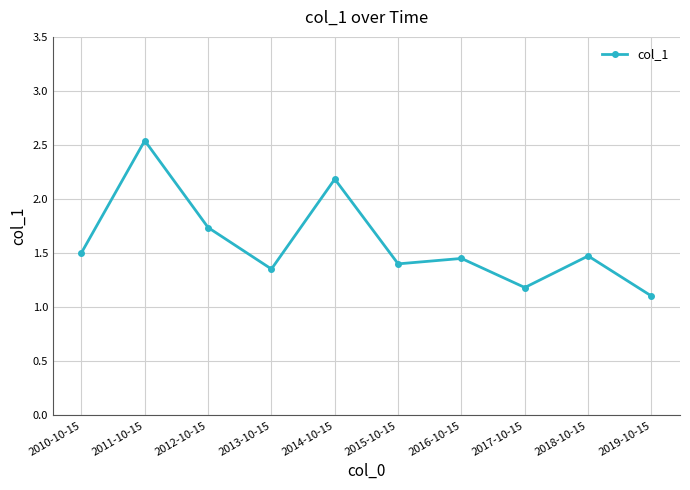

Is it true that the value at 2019-10-15 is 1.1?

True